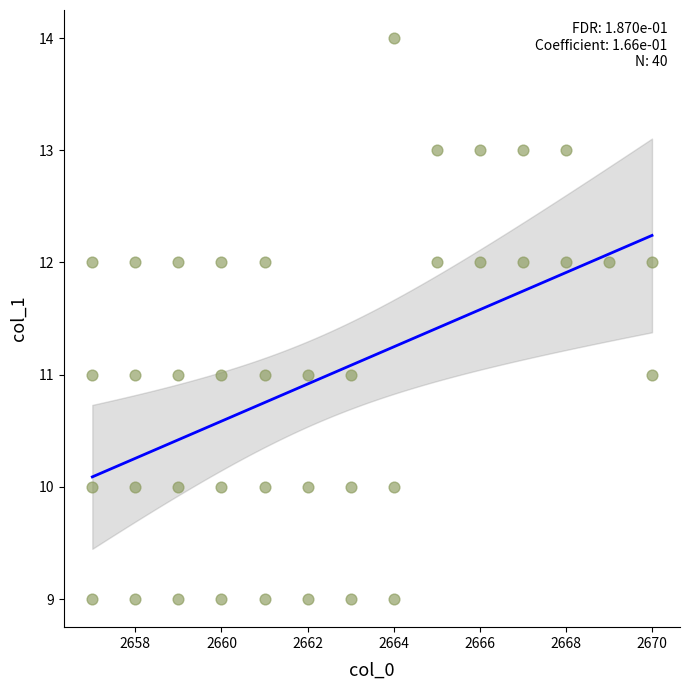

What is the range of X values (max minus min)?

13